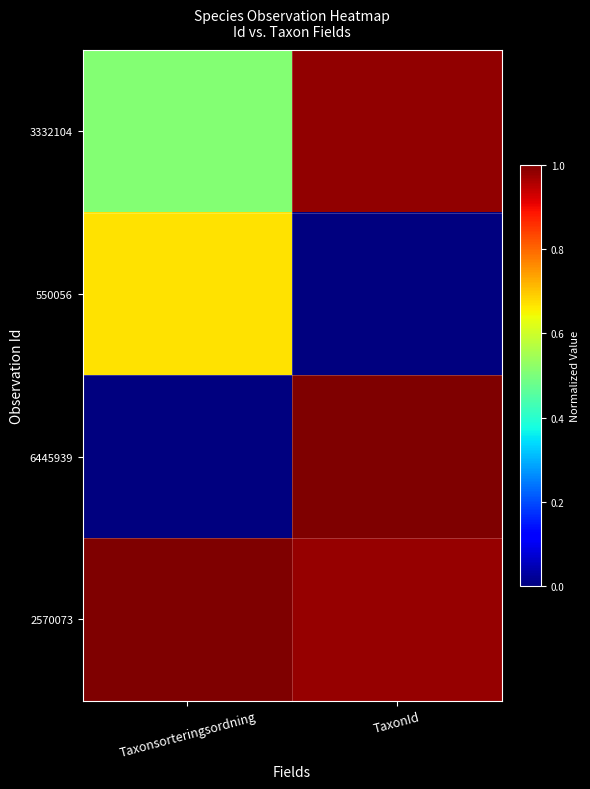

Reading right to left, transcribe all the data shown in this chart.

3332104: TaxonId=1.0	Taxonsorteringsordning=0.5
550056: TaxonId=0.0	Taxonsorteringsordning=0.7
6445939: TaxonId=1.0	Taxonsorteringsordning=0.0
2570073: TaxonId=1.0	Taxonsorteringsordning=1.0